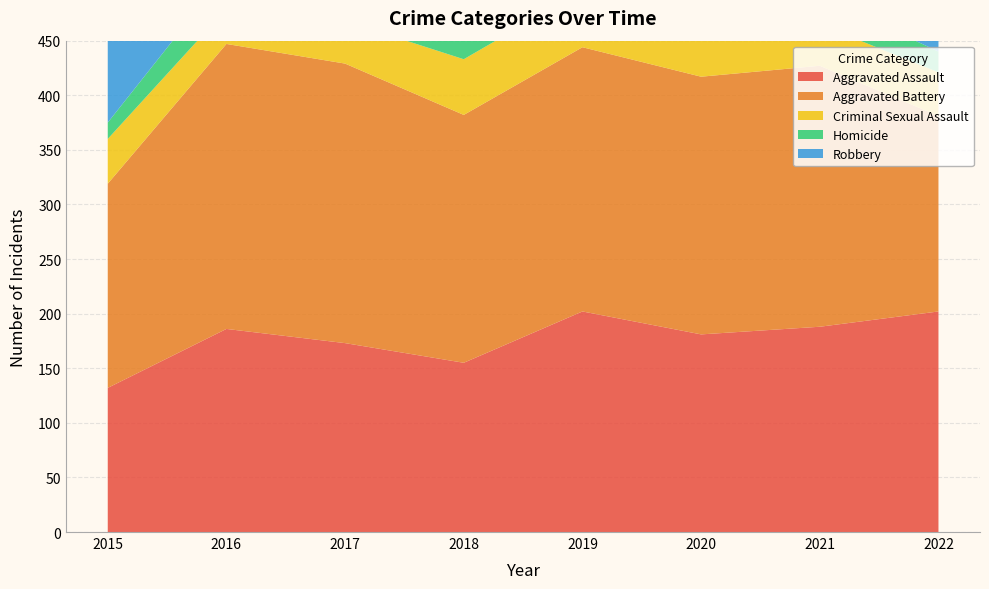

Reading left to right, transcribe all the data shown in this chart.

Aggravated Assault: 132	186	173	155	202	181	188	202
Aggravated Battery: 187	261	256	227	242	236	239	179
Criminal Sexual Assault: 41	32	39	51	52	44	38	40
Homicide: 15	33	32	30	24	24	26	19
Robbery: 267	343	318	283	248	290	186	206